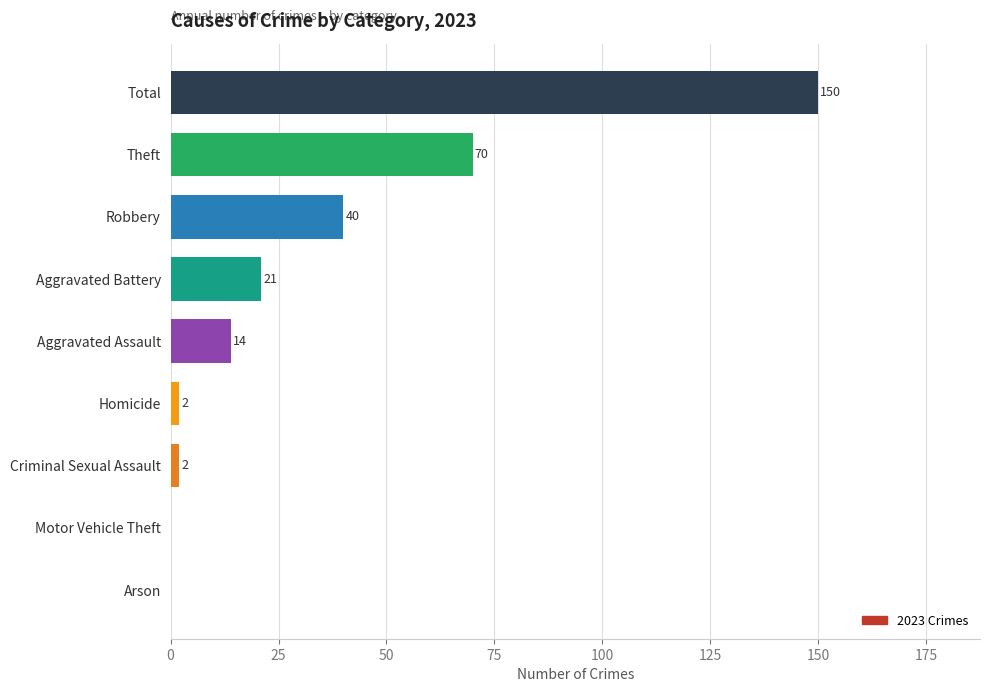

The chart shows a value of -70 at Arson. True or false?

False